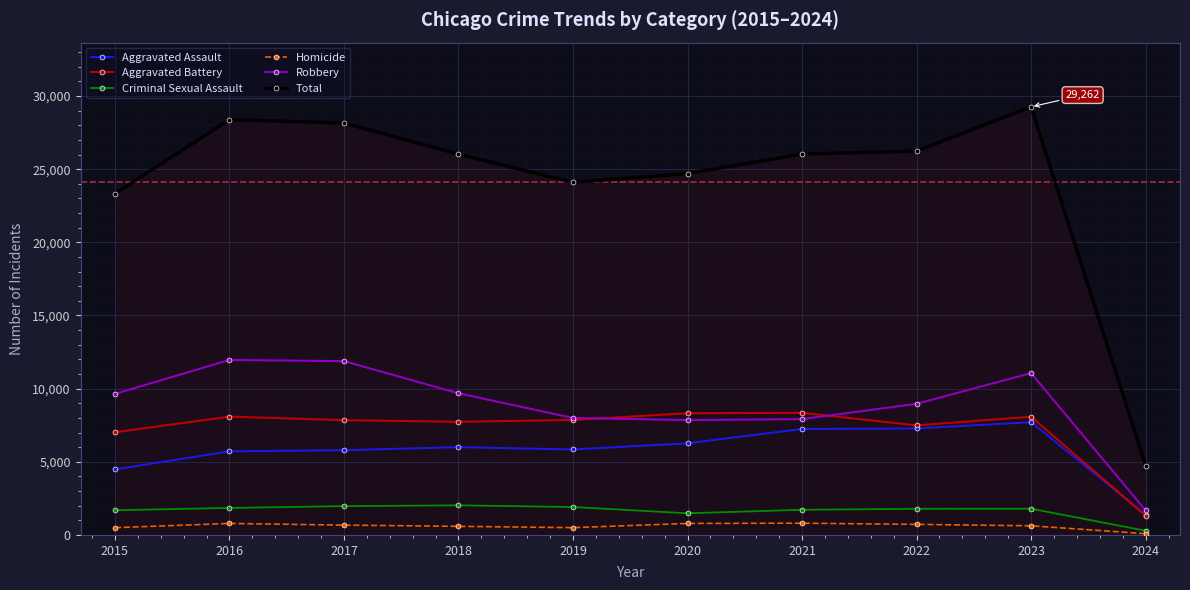

True or false: Robbery and Total cross at least once.

False